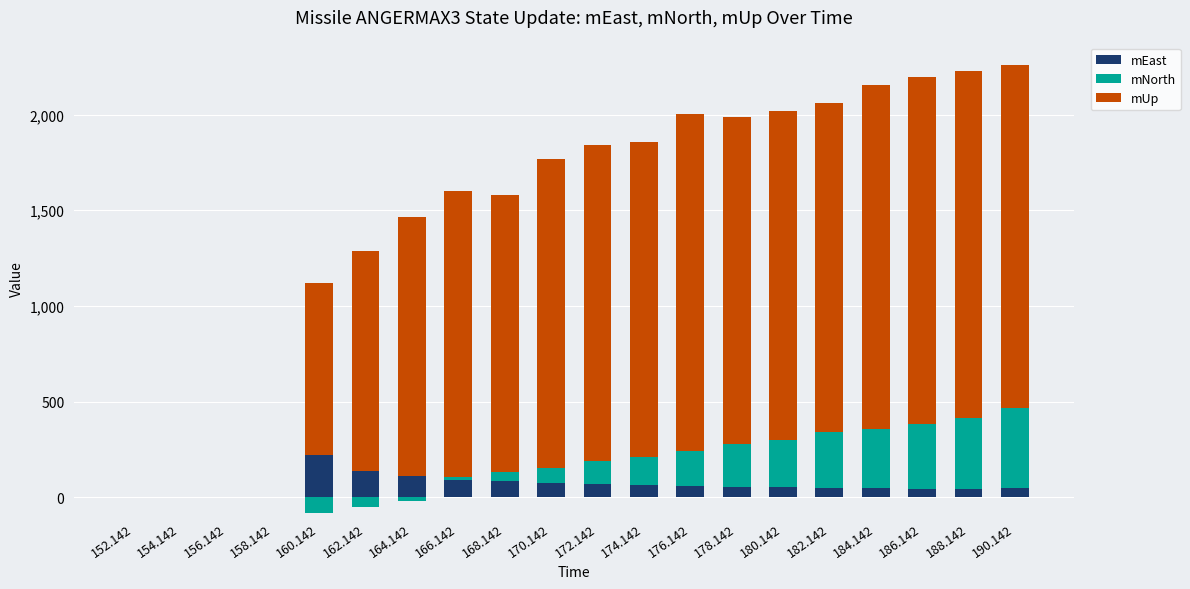

Which series has the widest spread of values?

mUp